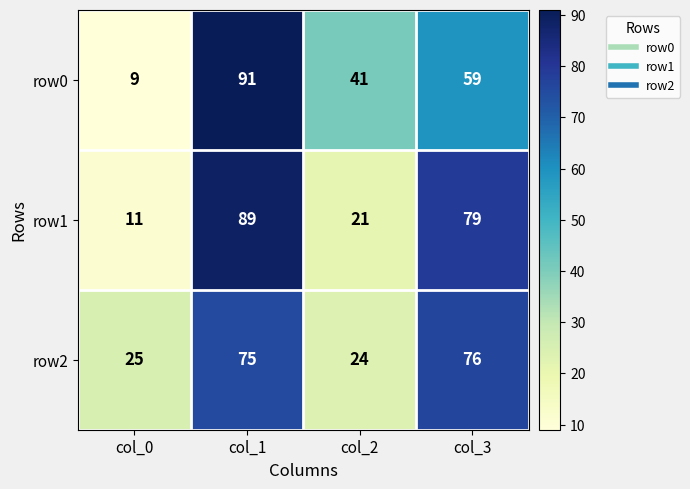

Count the row0 values in the range 41 to 91.

3